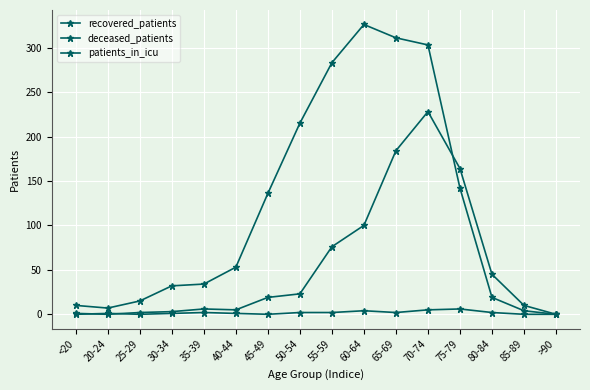

Between 70-74 and 85-89, which is larger?

70-74